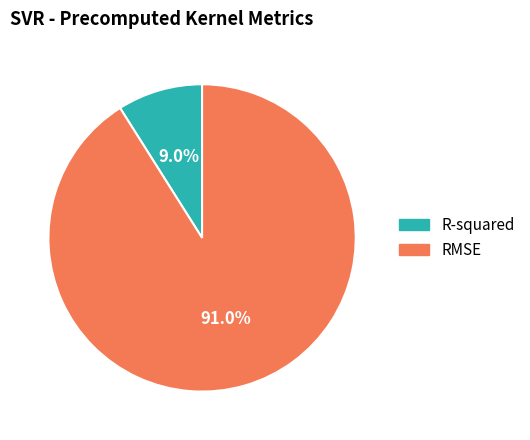

To the nearest percent, what portion does R-squared represent?

9%